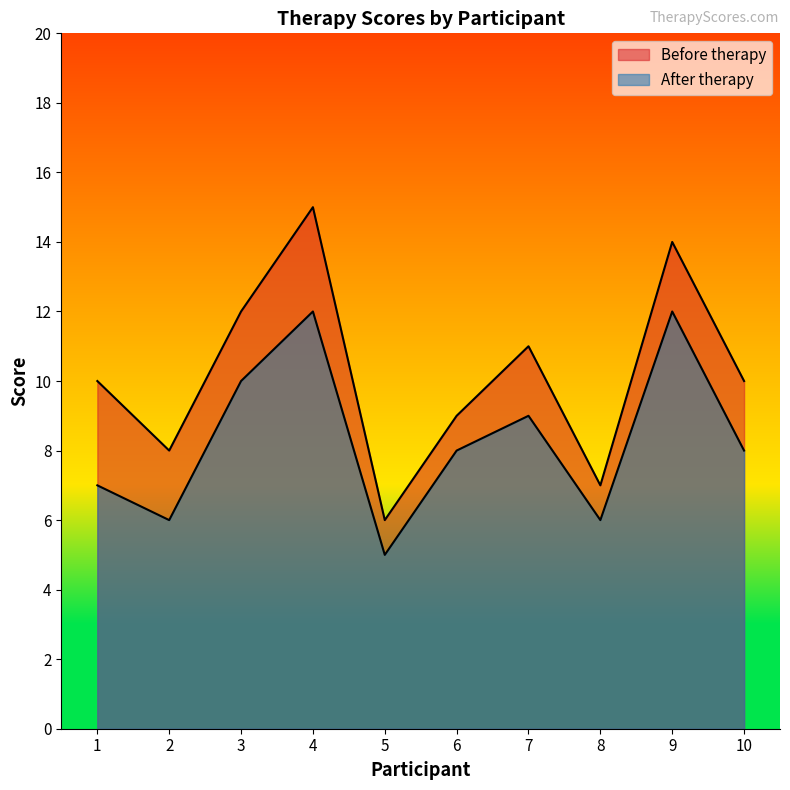

Between 1 and 4, which series saw the biggest shift?

Before therapy